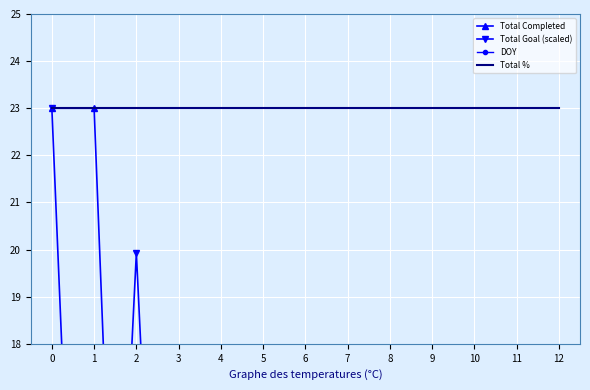

Is it true that Total Goal (scaled) equals 0.0 at 11?

True